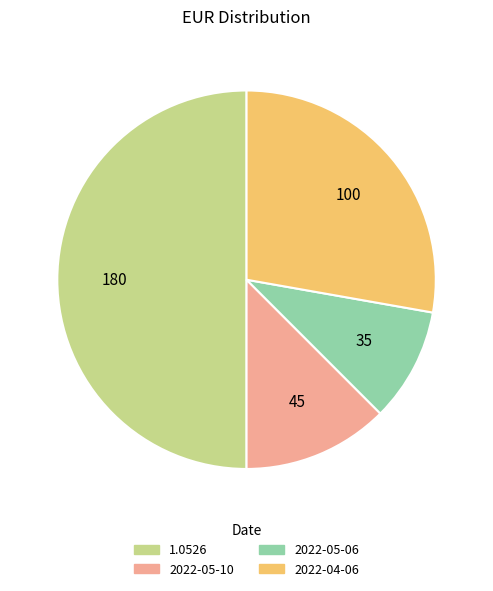

How many slices are in this pie chart?

4